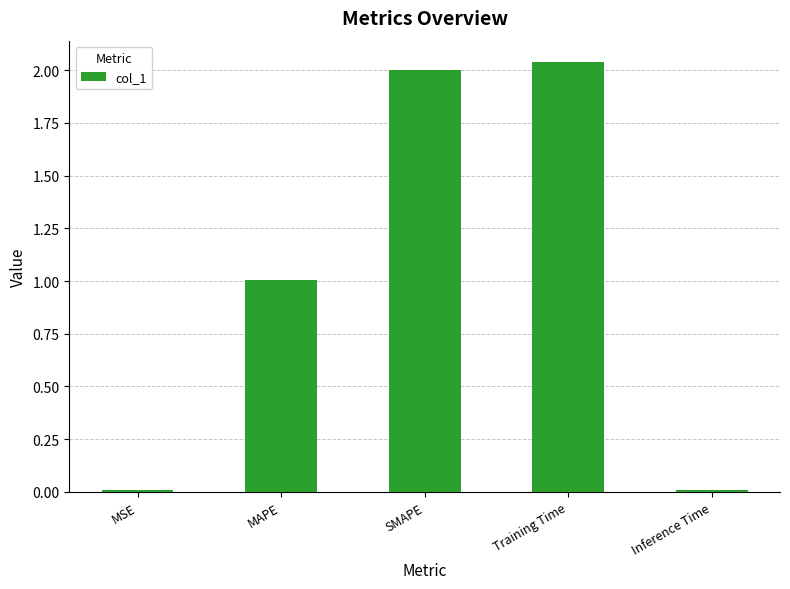

How many bars are there in total?

5